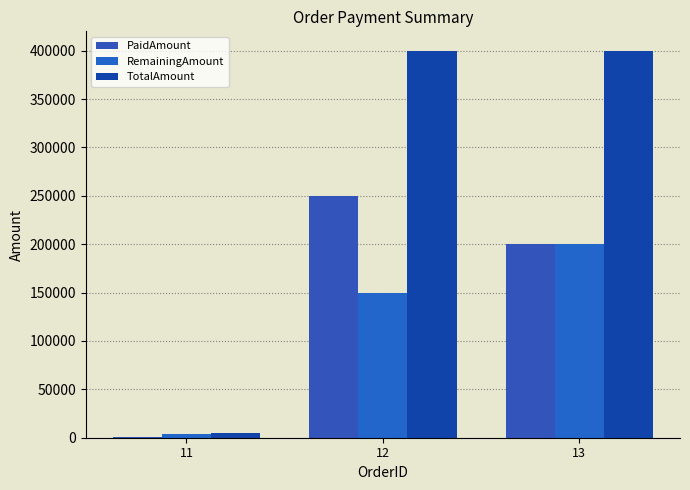

How many groups of bars are there?

3